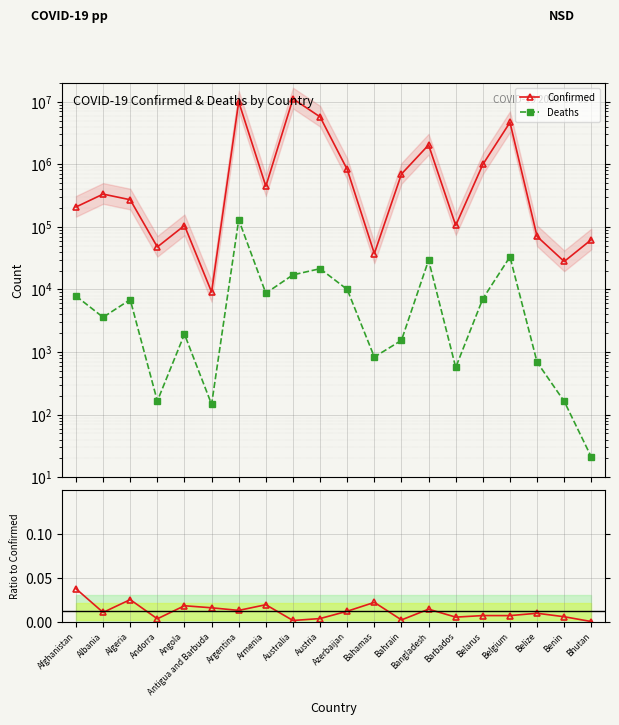

Which series has the widest spread of values?

Confirmed